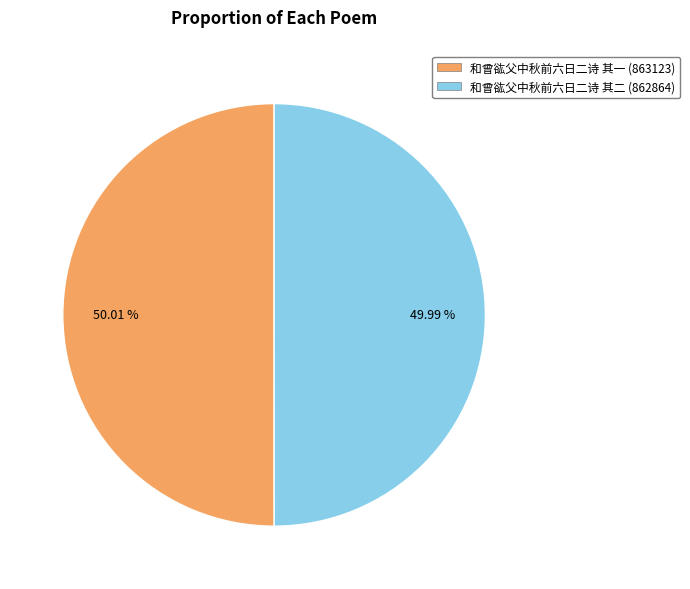

Is there any slice that represents more than half of the pie?

Yes